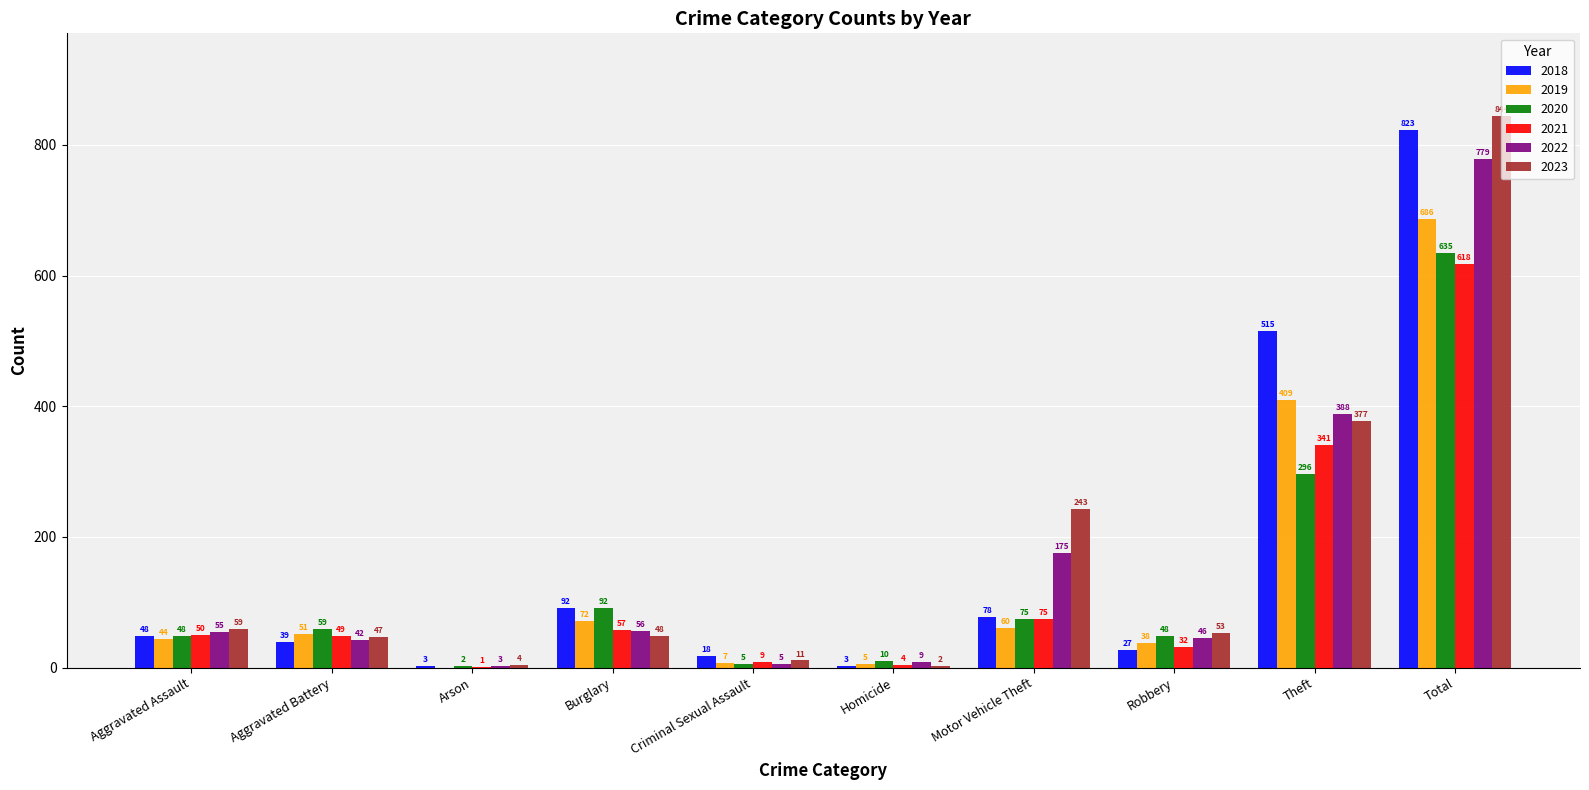

What is the approximate value of 2021 at Total, to the nearest 50?

600